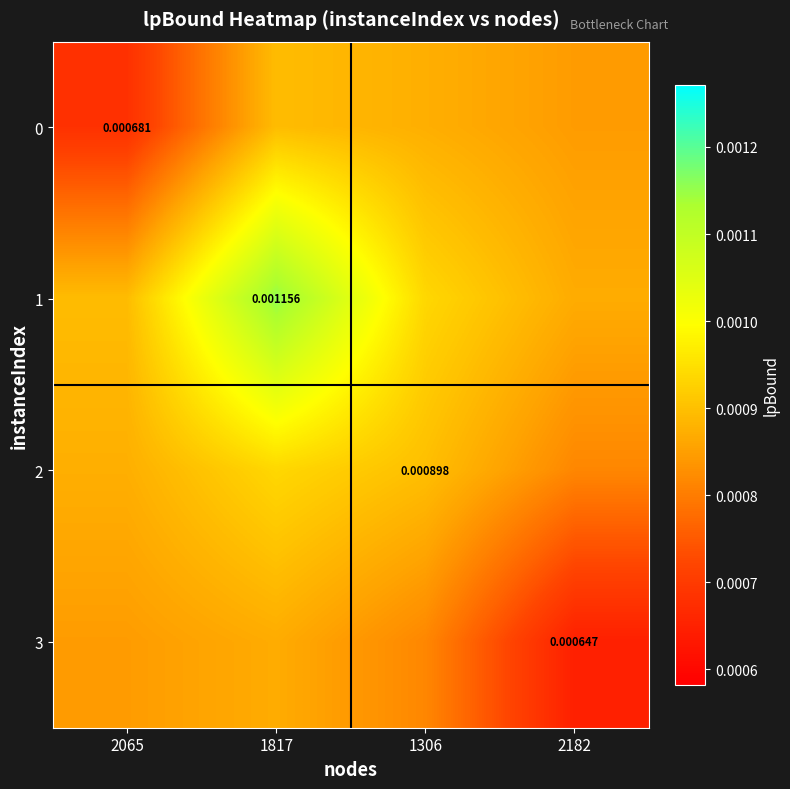

At 2065, list the series in order from smallest to largest.

0, 3, 2, 1